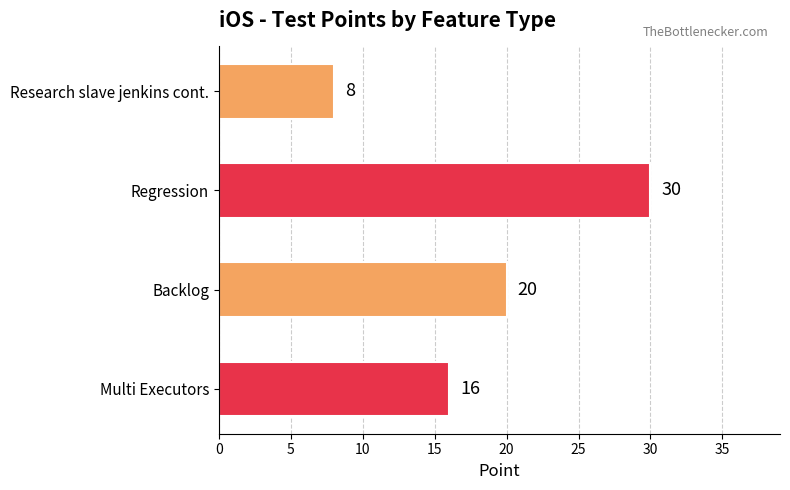

Reading top to bottom, transcribe all the data shown in this chart.

Research slave jenkins cont.=8	Regression=30	Backlog=20	Multi Executors=16